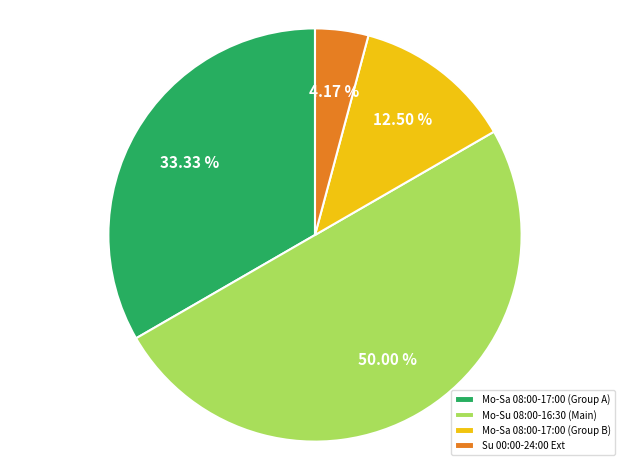

Which slice is the smallest?

Su 00:00-24:00 Ext